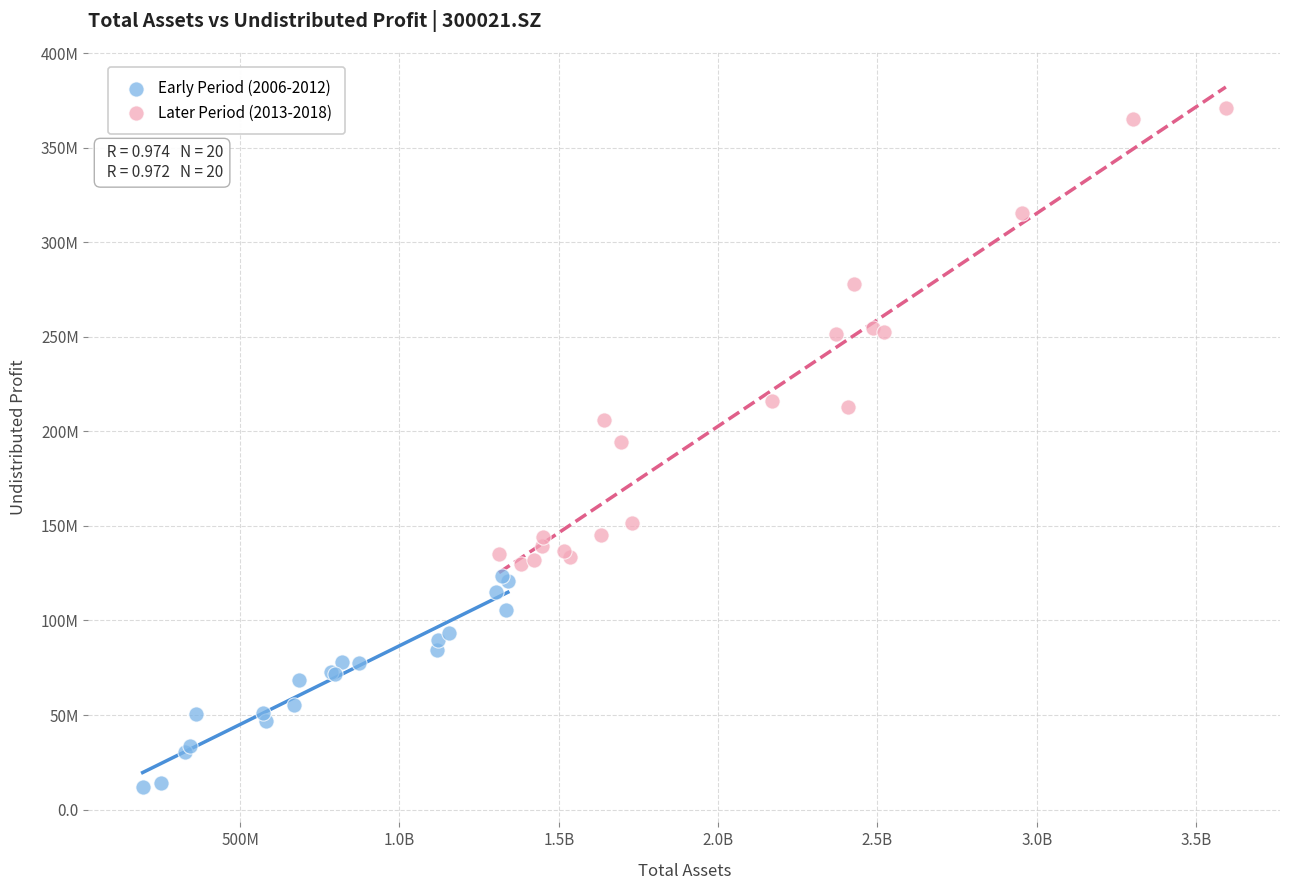

What are all the series names shown in the legend?

Early Period (2006-2012), Later Period (2013-2018)